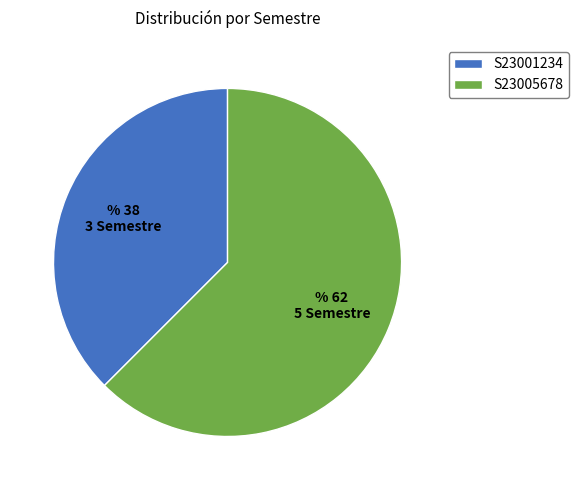

Count the number of slices in the pie.

2